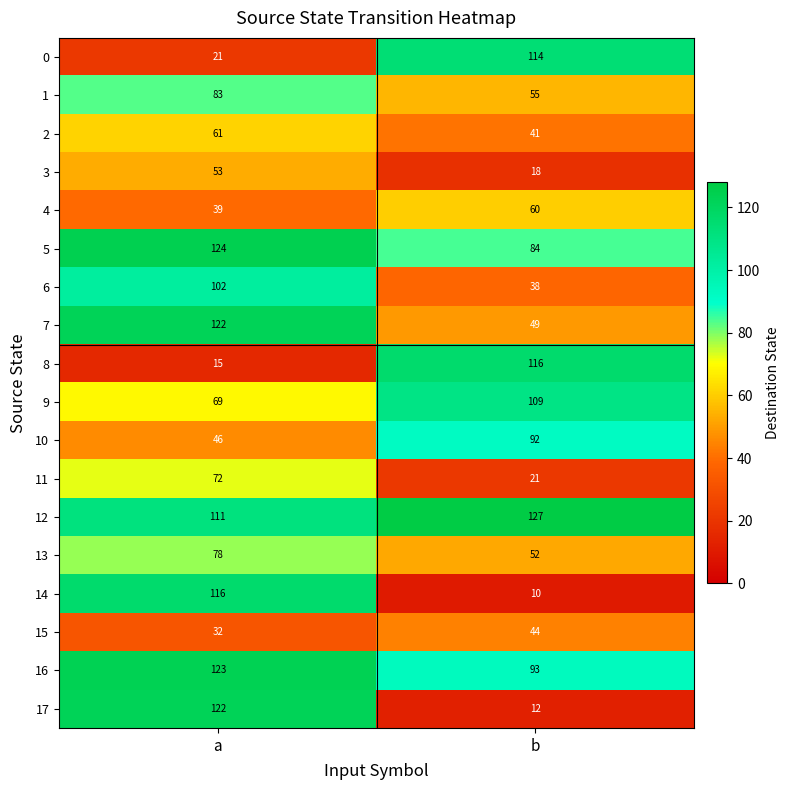

Is it true that 14 equals 116 at a?

True